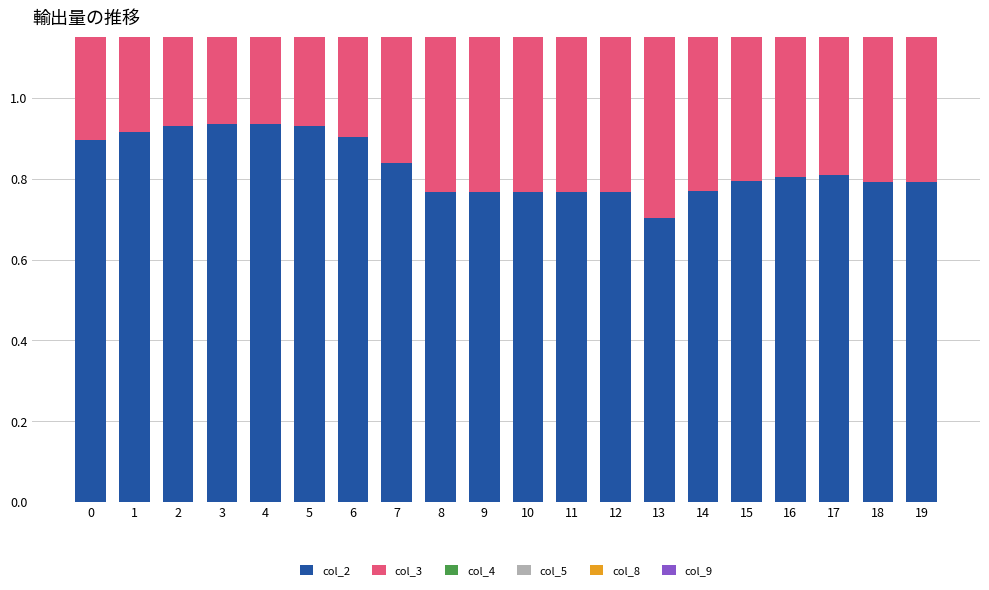

List the labels in order of col_8 value, smallest first.

13, 8, 9, 10, 11, 12, 14, 18, 19, 15, 16, 17, 7, 0, 6, 1, 2, 5, 3, 4